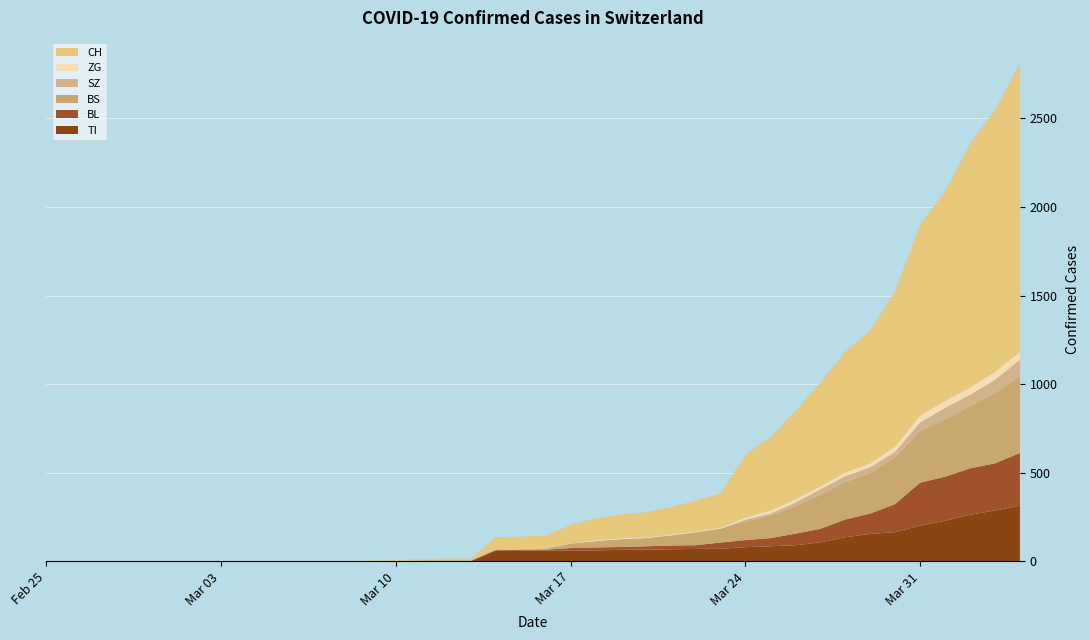

Reading left to right, extract all data points from this chart.

CH: 2020-02-25=0	2020-02-26=0	2020-02-27=0	2020-02-28=0	2020-02-29=0	2020-03-01=0	2020-03-02=0	2020-03-03=0	2020-03-04=0	2020-03-05=0	2020-03-06=1	2020-03-07=1	2020-03-08=1	2020-03-09=3	2020-03-10=4	2020-03-11=8	2020-03-12=9	2020-03-13=9	2020-03-14=70	2020-03-15=73	2020-03-16=74	2020-03-17=105	2020-03-18=123	2020-03-19=134	2020-03-20=140	2020-03-21=155	2020-03-22=173	2020-03-23=194	2020-03-24=355	2020-03-25=414	2020-03-26=499	2020-03-27=584	2020-03-28=683	2020-03-29=752	2020-03-30=877	2020-03-31=1079	2020-04-01=1183	2020-04-02=1376	2020-04-03=1479	2020-04-04=1630
TI: 2020-02-25=0	2020-02-26=0	2020-02-27=0	2020-02-28=0	2020-02-29=0	2020-03-01=0	2020-03-02=0	2020-03-03=0	2020-03-04=0	2020-03-05=0	2020-03-06=0	2020-03-07=0	2020-03-08=0	2020-03-09=0	2020-03-10=0	2020-03-11=0	2020-03-12=0	2020-03-13=0	2020-03-14=61	2020-03-15=61	2020-03-16=61	2020-03-17=62	2020-03-18=62	2020-03-19=65	2020-03-20=67	2020-03-21=68	2020-03-22=70	2020-03-23=71	2020-03-24=80	2020-03-25=85	2020-03-26=91	2020-03-27=107	2020-03-28=136	2020-03-29=155	2020-03-30=165	2020-03-31=202	2020-04-01=229	2020-04-02=263	2020-04-03=287	2020-04-04=314
BL: 2020-02-25=0	2020-02-26=0	2020-02-27=0	2020-02-28=0	2020-02-29=0	2020-03-01=0	2020-03-02=0	2020-03-03=0	2020-03-04=0	2020-03-05=0	2020-03-06=0	2020-03-07=0	2020-03-08=0	2020-03-09=1	2020-03-10=2	2020-03-11=2	2020-03-12=2	2020-03-13=2	2020-03-14=2	2020-03-15=5	2020-03-16=5	2020-03-17=13	2020-03-18=16	2020-03-19=16	2020-03-20=18	2020-03-21=21	2020-03-22=21	2020-03-23=35	2020-03-24=40	2020-03-25=46	2020-03-26=65	2020-03-27=76	2020-03-28=100	2020-03-29=115	2020-03-30=158	2020-03-31=242	2020-04-01=249	2020-04-02=262	2020-04-03=266	2020-04-04=298
BS: 2020-02-25=0	2020-02-26=0	2020-02-27=0	2020-02-28=0	2020-02-29=0	2020-03-01=0	2020-03-02=0	2020-03-03=0	2020-03-04=0	2020-03-05=0	2020-03-06=0	2020-03-07=0	2020-03-08=0	2020-03-09=0	2020-03-10=0	2020-03-11=4	2020-03-12=4	2020-03-13=4	2020-03-14=4	2020-03-15=0	2020-03-16=4	2020-03-17=25	2020-03-18=36	2020-03-19=44	2020-03-20=46	2020-03-21=57	2020-03-22=73	2020-03-23=78	2020-03-24=105	2020-03-25=128	2020-03-26=155	2020-03-27=191	2020-03-28=211	2020-03-29=228	2020-03-30=263	2020-03-31=292	2020-04-01=323	2020-04-02=350	2020-04-03=397	2020-04-04=434
SZ: 2020-02-25=0	2020-02-26=0	2020-02-27=0	2020-02-28=0	2020-02-29=0	2020-03-01=0	2020-03-02=0	2020-03-03=0	2020-03-04=0	2020-03-05=0	2020-03-06=0	2020-03-07=0	2020-03-08=0	2020-03-09=0	2020-03-10=0	2020-03-11=0	2020-03-12=0	2020-03-13=0	2020-03-14=0	2020-03-15=0	2020-03-16=0	2020-03-17=0	2020-03-18=0	2020-03-19=0	2020-03-20=0	2020-03-21=0	2020-03-22=0	2020-03-23=0	2020-03-24=10	2020-03-25=10	2020-03-26=20	2020-03-27=32	2020-03-28=33	2020-03-29=33	2020-03-30=33	2020-03-31=48	2020-04-01=65	2020-04-02=65	2020-04-03=75	2020-04-04=92
ZG: 2020-02-25=0	2020-02-26=0	2020-02-27=0	2020-02-28=0	2020-02-29=0	2020-03-01=0	2020-03-02=0	2020-03-03=0	2020-03-04=0	2020-03-05=0	2020-03-06=0	2020-03-07=0	2020-03-08=0	2020-03-09=0	2020-03-10=0	2020-03-11=0	2020-03-12=0	2020-03-13=0	2020-03-14=0	2020-03-15=0	2020-03-16=0	2020-03-17=1	2020-03-18=5	2020-03-19=5	2020-03-20=5	2020-03-21=5	2020-03-22=5	2020-03-23=5	2020-03-24=12	2020-03-25=18	2020-03-26=18	2020-03-27=18	2020-03-28=21	2020-03-29=21	2020-03-30=29	2020-03-31=39	2020-04-01=40	2020-04-02=41	2020-04-03=44	2020-04-04=46